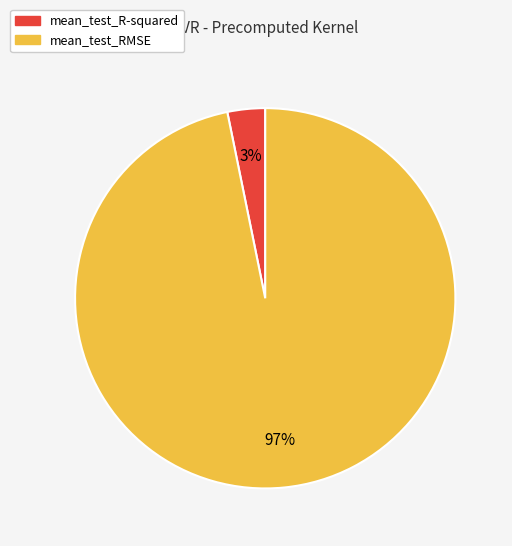

How many slices are in this pie chart?

2